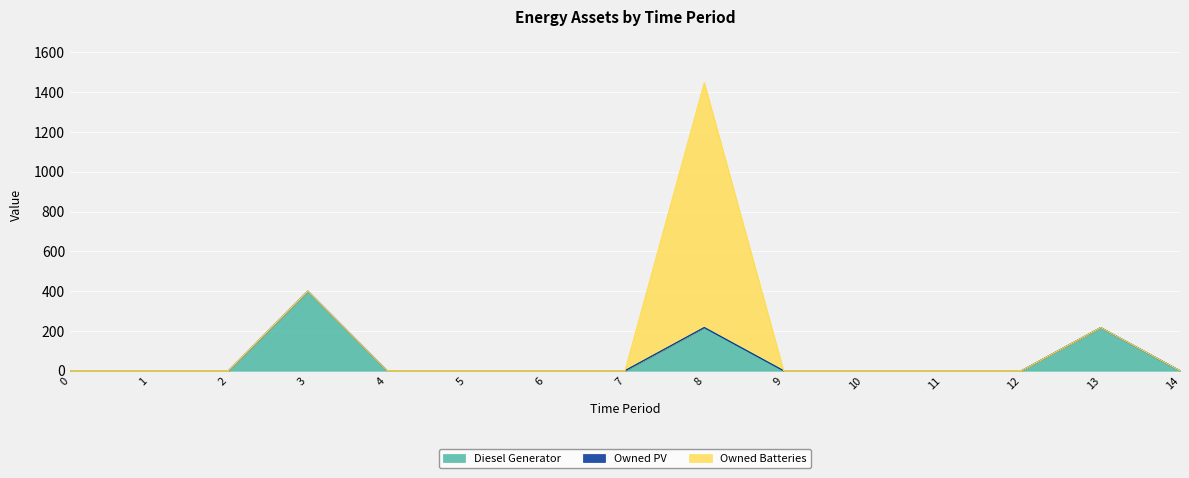

Which series changed the most between 3 and 6?

Diesel Generator